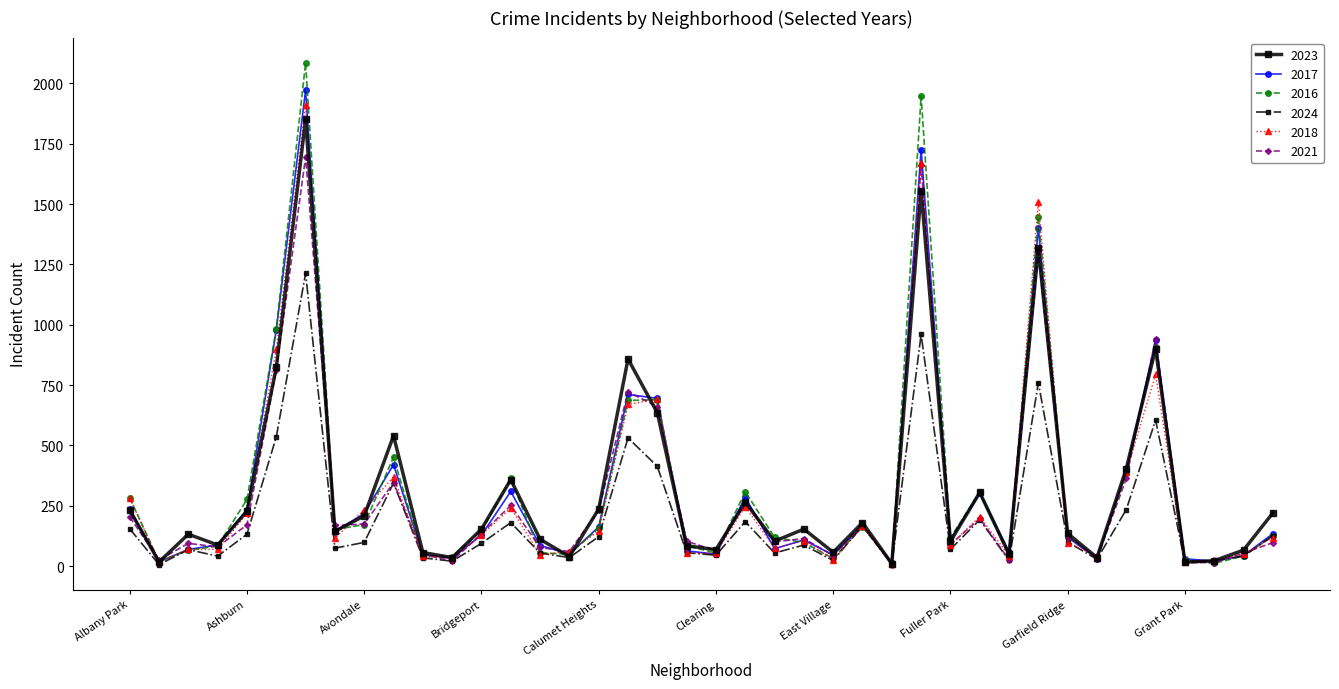

Which series has the widest spread of values?

2016